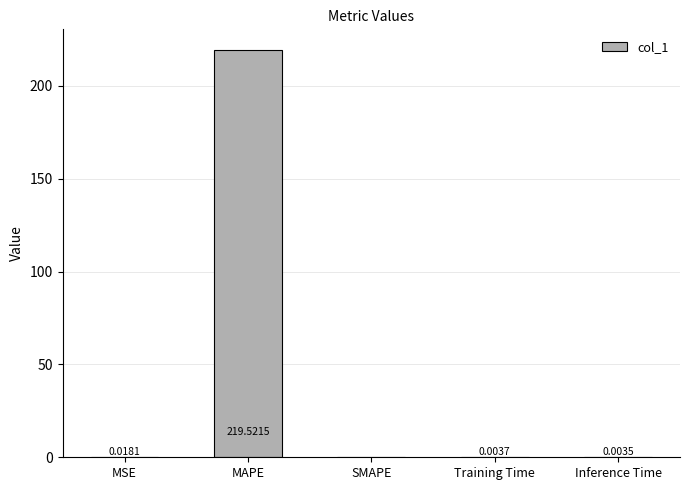

How many distinct data groups are displayed?

1